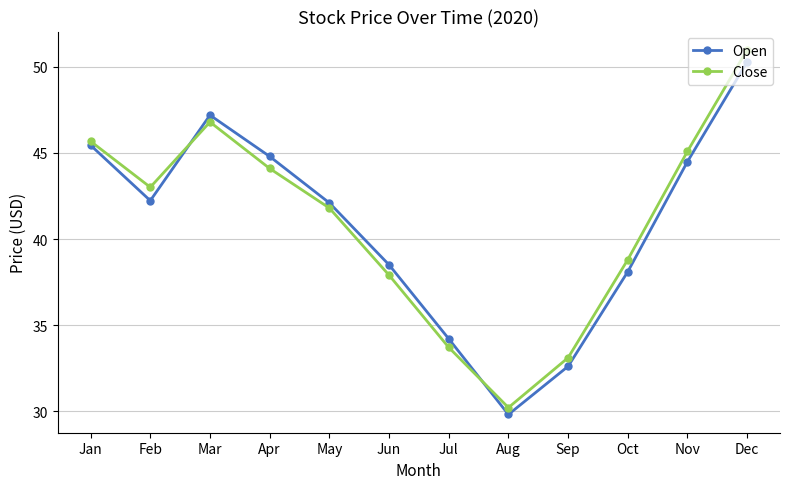

List the labels in order of Close value, largest first.

Dec, Mar, Jan, Nov, Apr, Feb, May, Oct, Jun, Jul, Sep, Aug